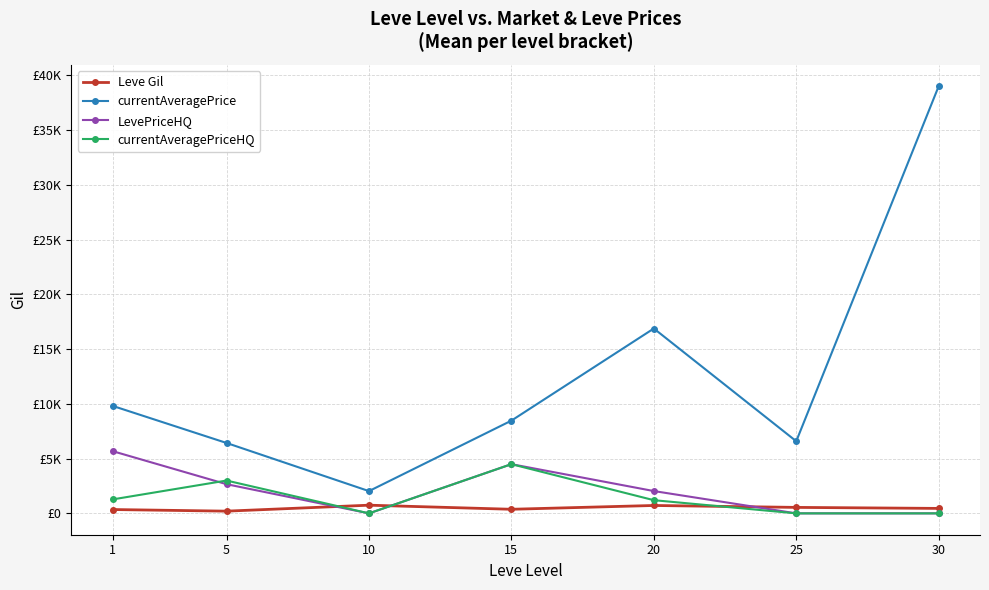

List the labels in order of currentAveragePriceHQ value, largest first.

15, 5, 1, 20, 10, 25, 30